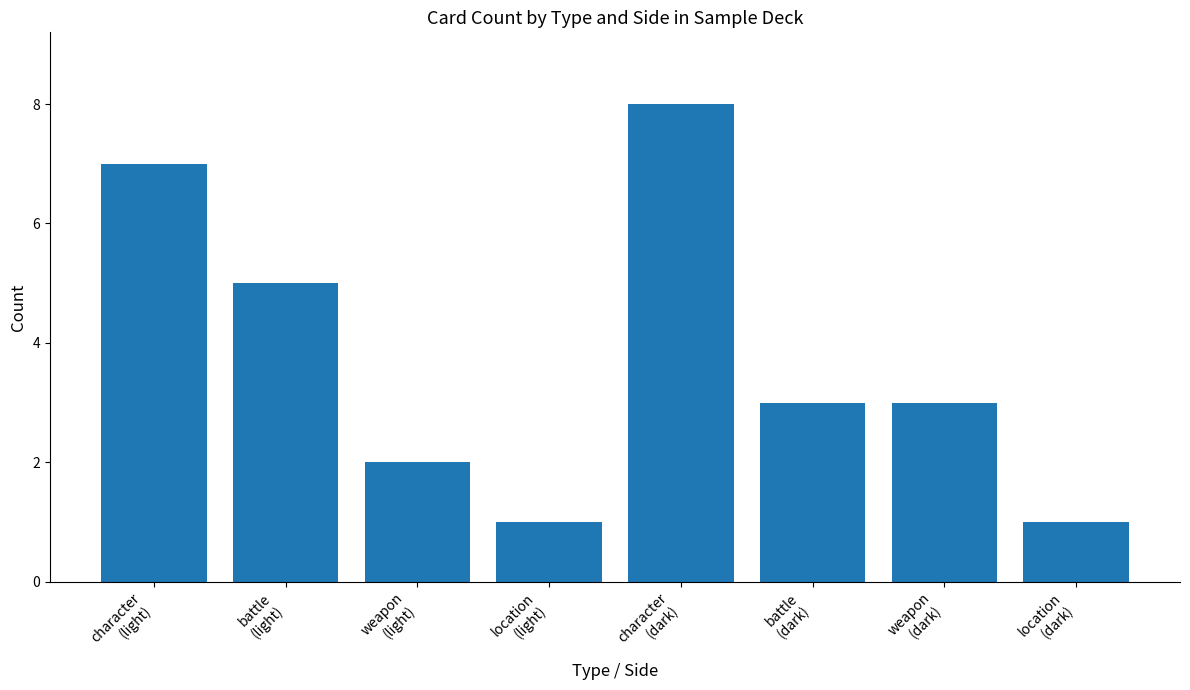

Which category has the highest value across all series?

character
(dark)